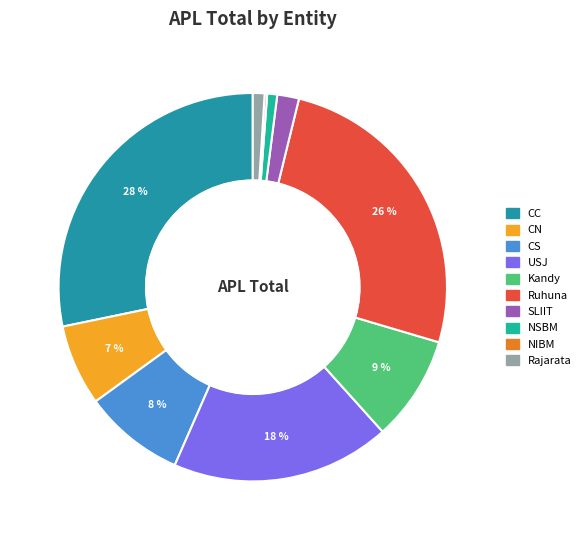

To the nearest percent, what percentage of the pie is CS?

8%